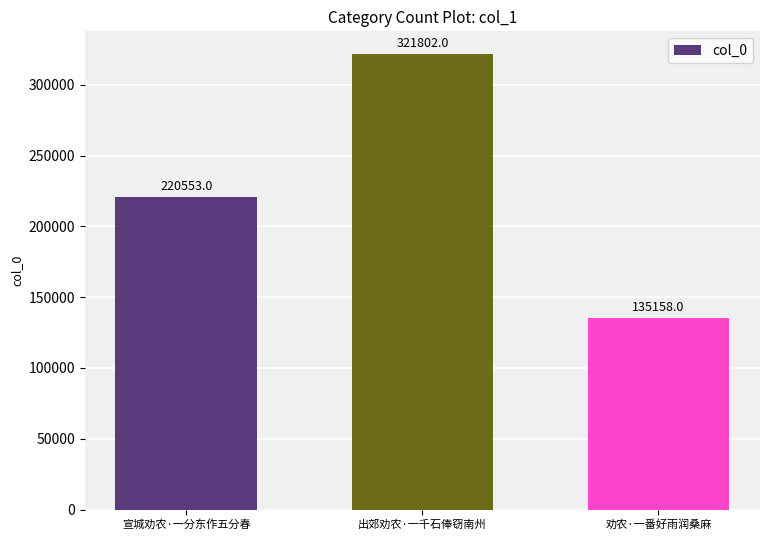

Reading left to right, transcribe all the data shown in this chart.

宣城劝农·一分东作五分春=220553	出郊劝农·一千石俸窃南州=321802	劝农·一番好雨润桑麻=135158